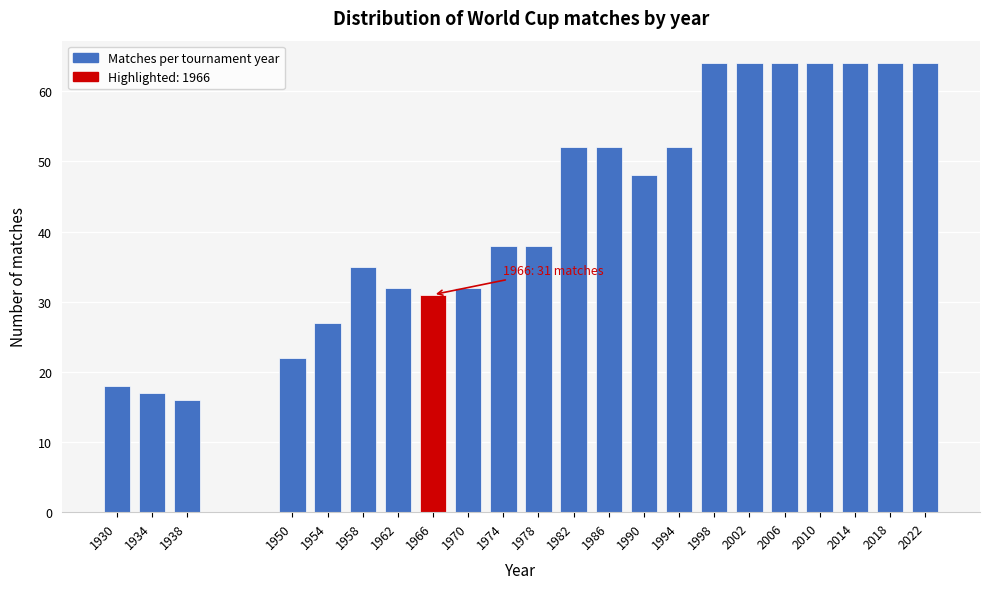

Reading left to right, extract all data points from this chart.

18	17	16	22	27	35	32	31	32	38	38	52	52	48	52	64	64	64	64	64	64	64